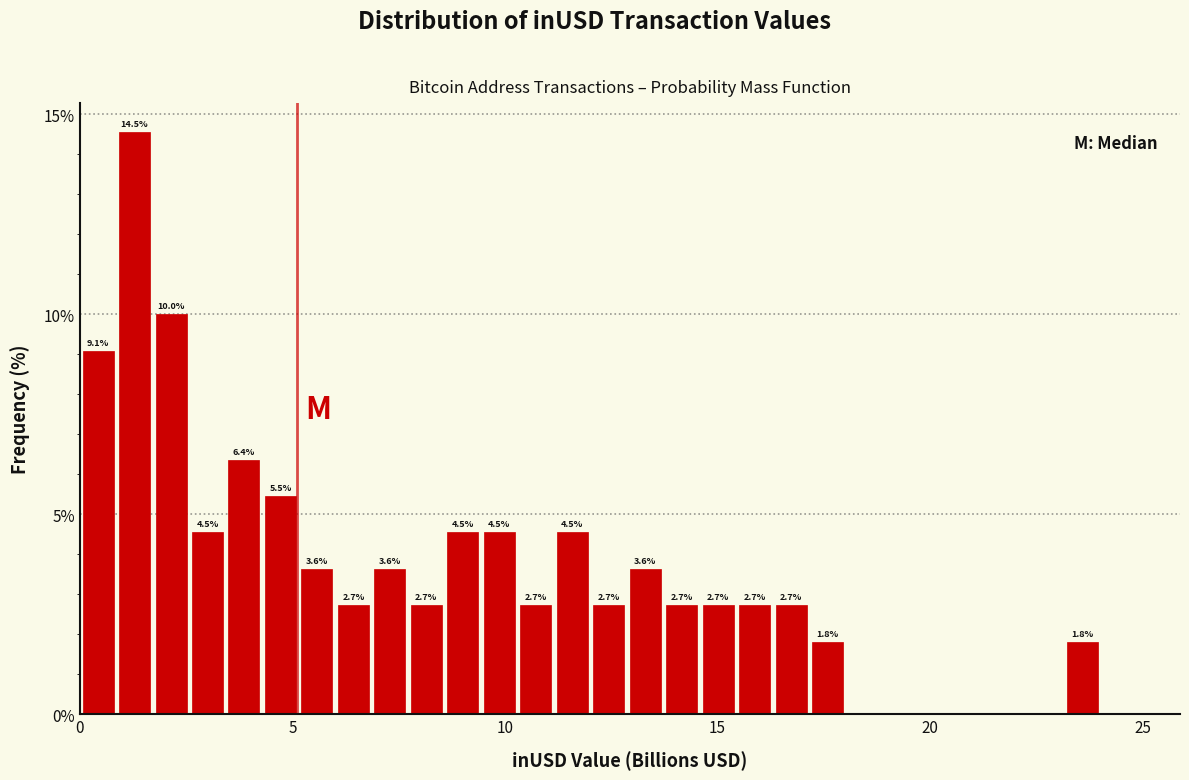

Around what value on the x-axis is the tallest bar? Give the approximate position of its centre, as read against the axis.

1.5